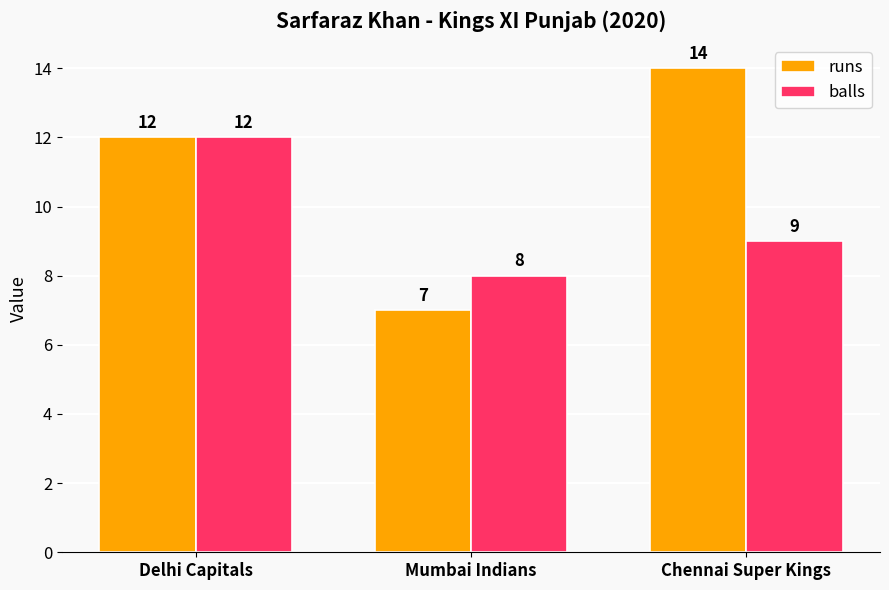

What position from the right is Mumbai Indians?

2